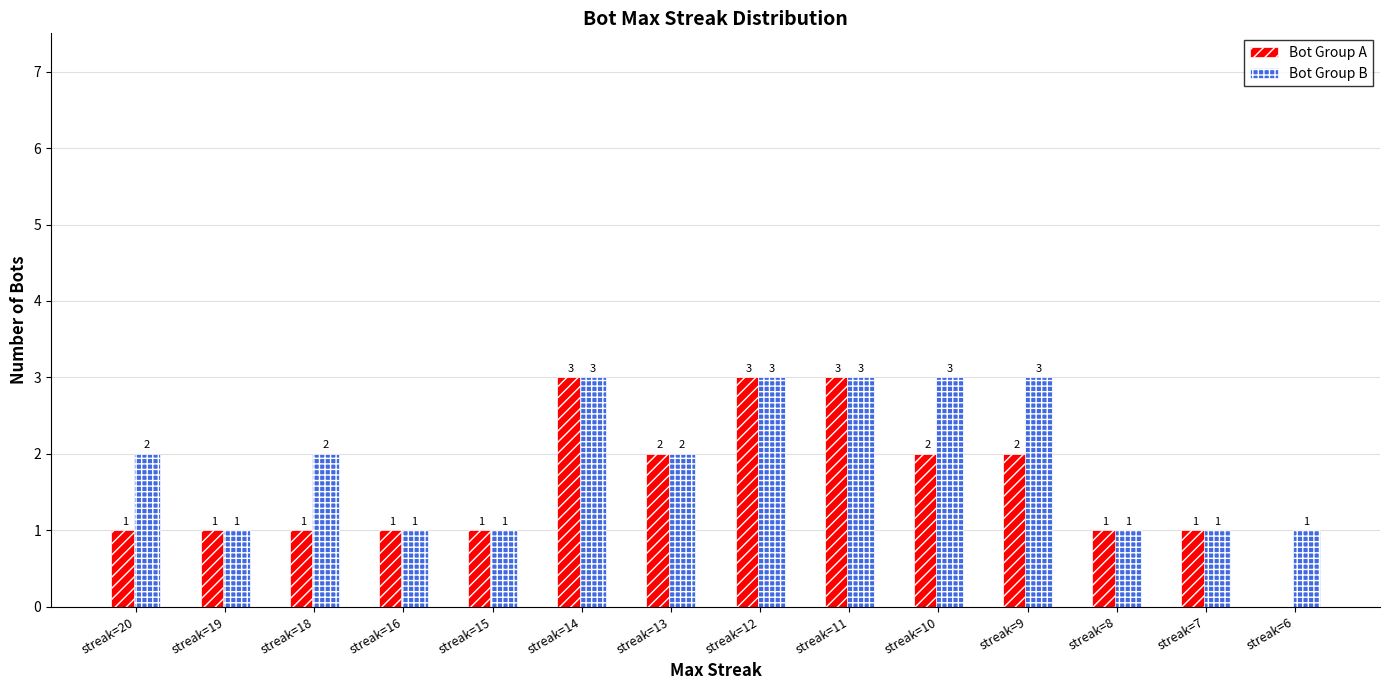

Reading left to right, list all the values displayed in this chart.

Bot Group A: 1	1	1	1	1	3	2	3	3	2	2	1	1	0
Bot Group B: 2	1	2	1	1	3	2	3	3	3	3	1	1	1